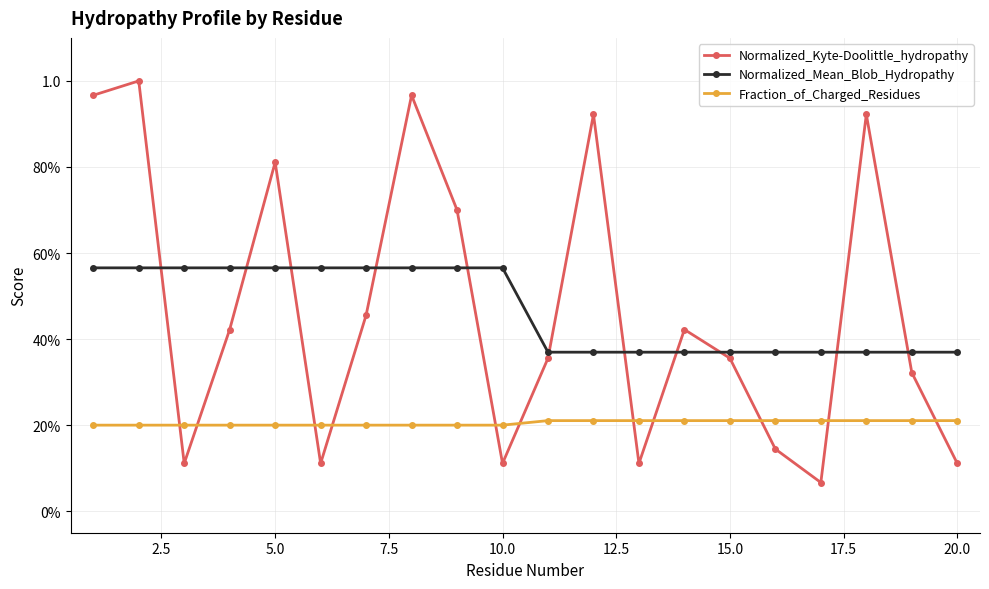

What is the maximum value shown in the chart?

1.0